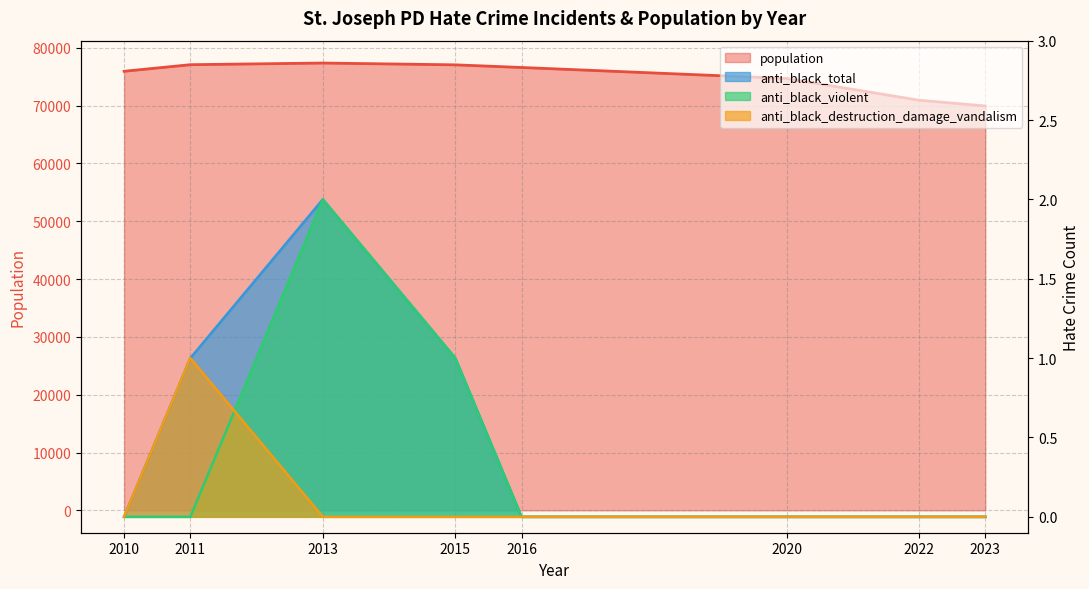

True or false: population and anti_black_total cross at least once.

False